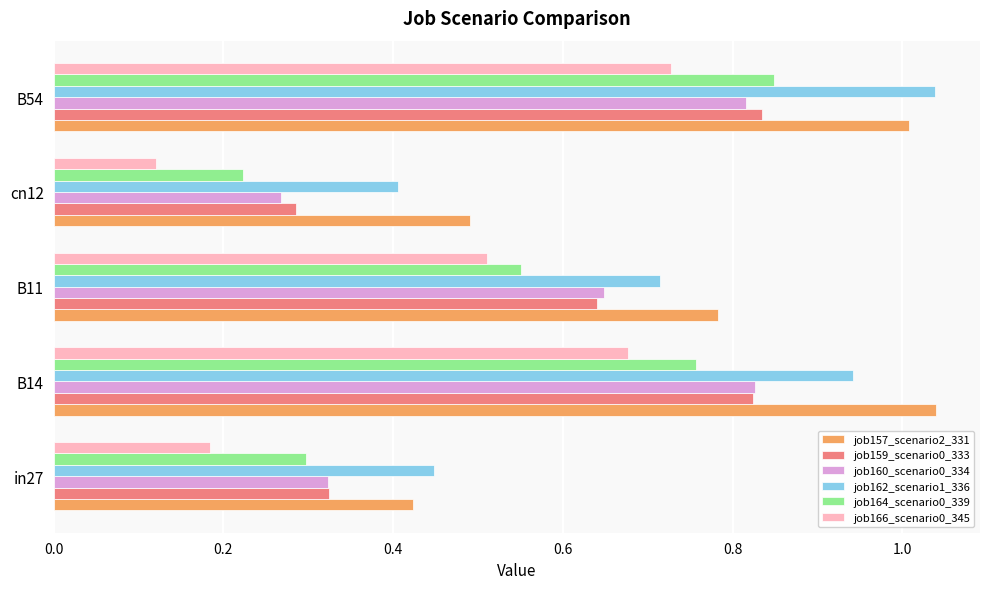

Between B11 and B54, which series saw the biggest shift?

job162_scenario1_336